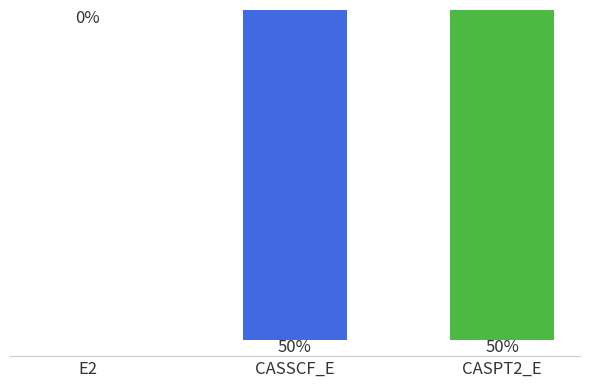

Count the number of categories in the chart.

3